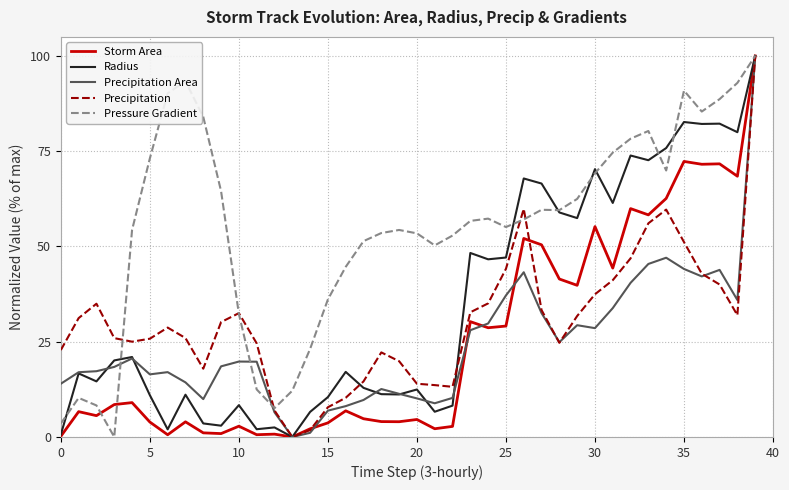

What is the highest value of the Precipitation Area series?

100.0